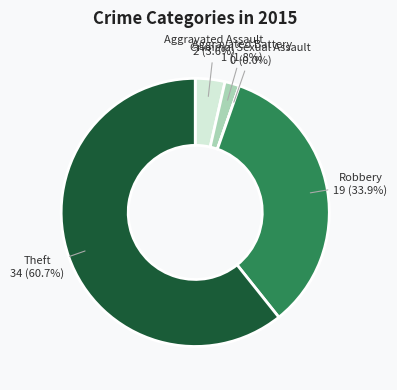

Which category accounts for the majority?

Theft